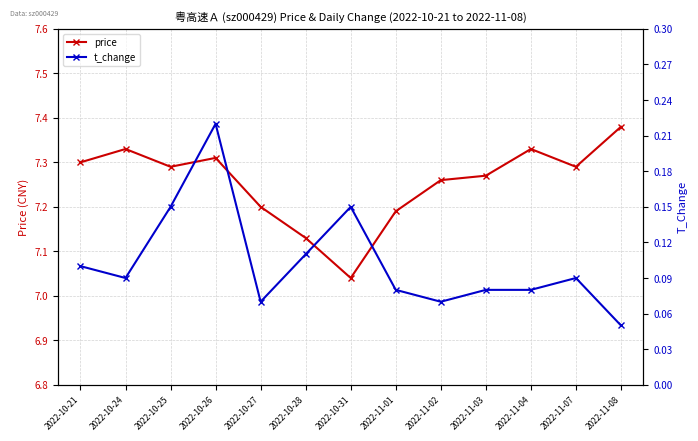

What is the difference between the second highest and minimum values in the t_change series?

0.1